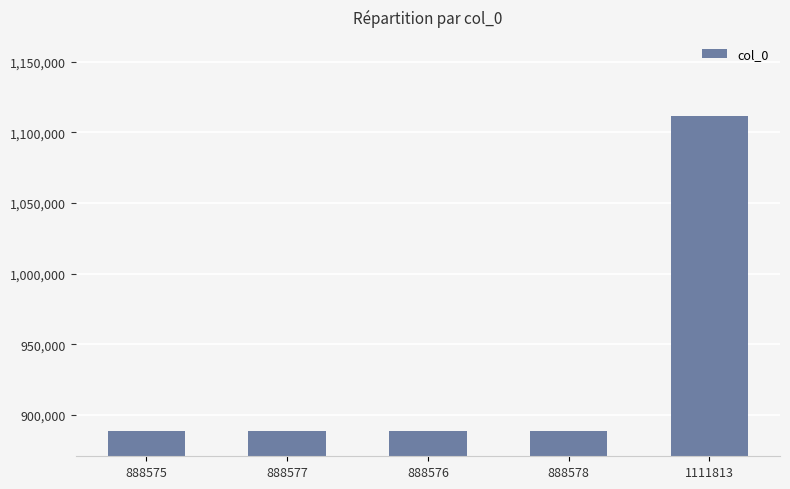

What is the sum of all values?

4666119